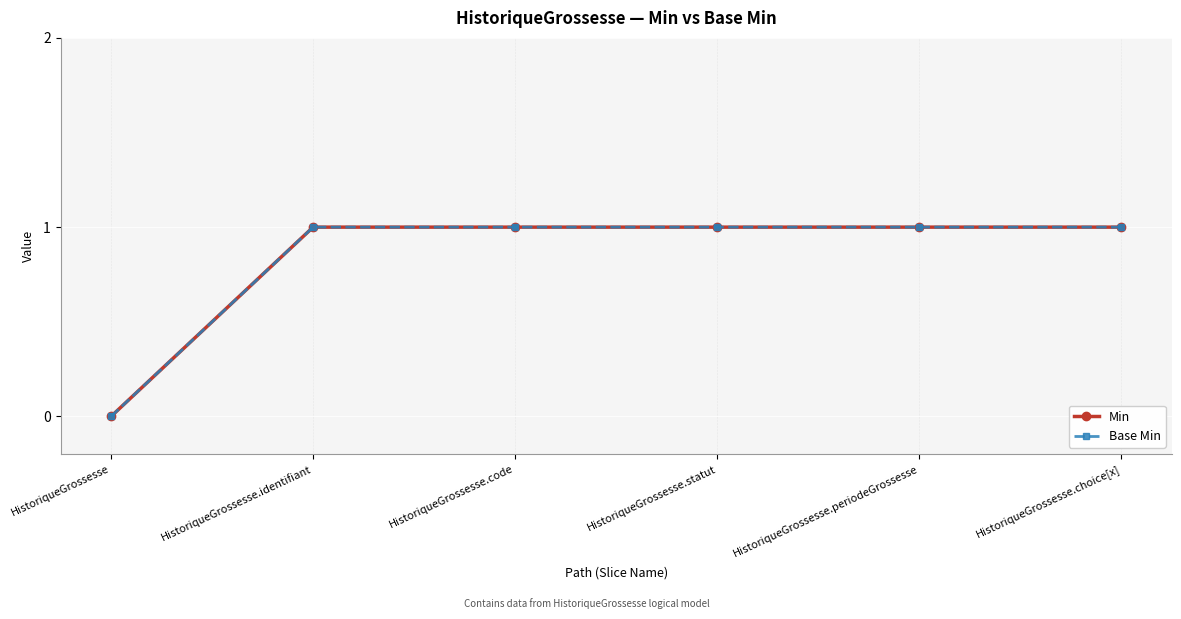

Reading left to right, list all the values displayed in this chart.

Min: HistoriqueGrossesse=0	HistoriqueGrossesse.identifiant=1	HistoriqueGrossesse.code=1	HistoriqueGrossesse.statut=1	HistoriqueGrossesse.periodeGrossesse=1	HistoriqueGrossesse.choice[x]=1
Base Min: HistoriqueGrossesse=0	HistoriqueGrossesse.identifiant=1	HistoriqueGrossesse.code=1	HistoriqueGrossesse.statut=1	HistoriqueGrossesse.periodeGrossesse=1	HistoriqueGrossesse.choice[x]=1